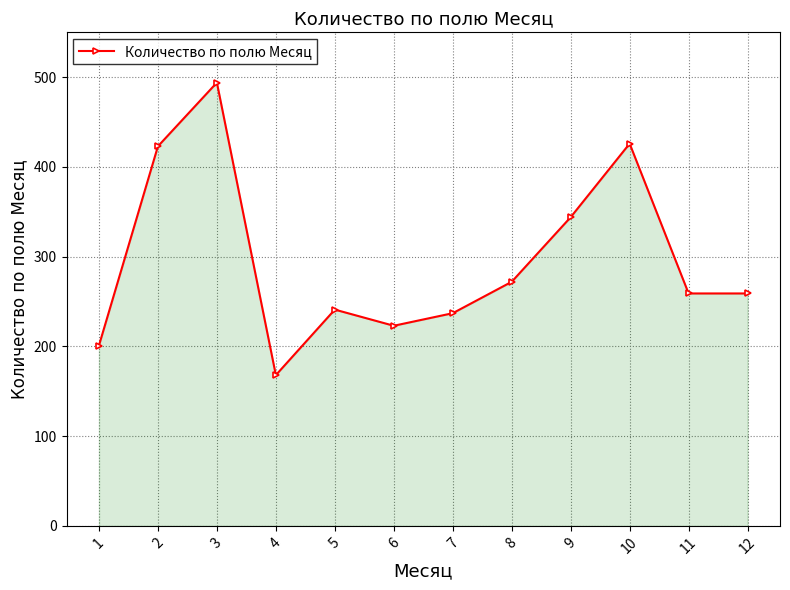

True or false: the data shows 259 at 12.

True